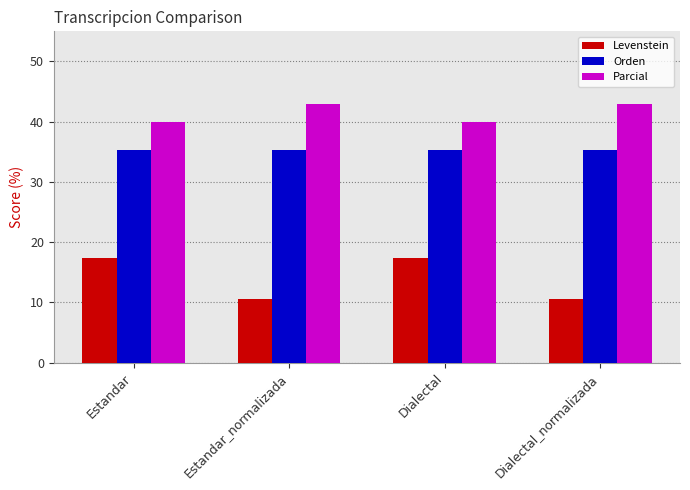

The Parcial series shows 42.9 at Estandar_normalizada. True or false?

True